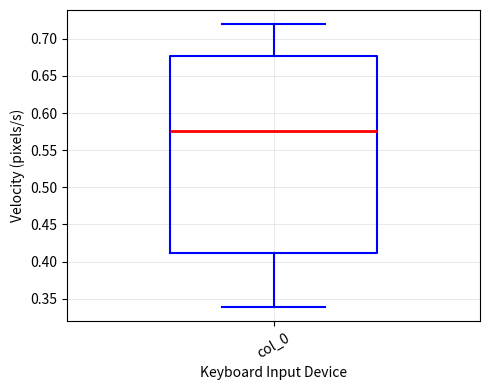

Transcribe this box plot: give where the median line is, the range the box spans, and where the two whiskers end, as read against the y-axis. The values are not printed on the chart, so give them approximately, as read against the axis.

median 0.575, box 0.410 to 0.675, whiskers 0.340 to 0.720